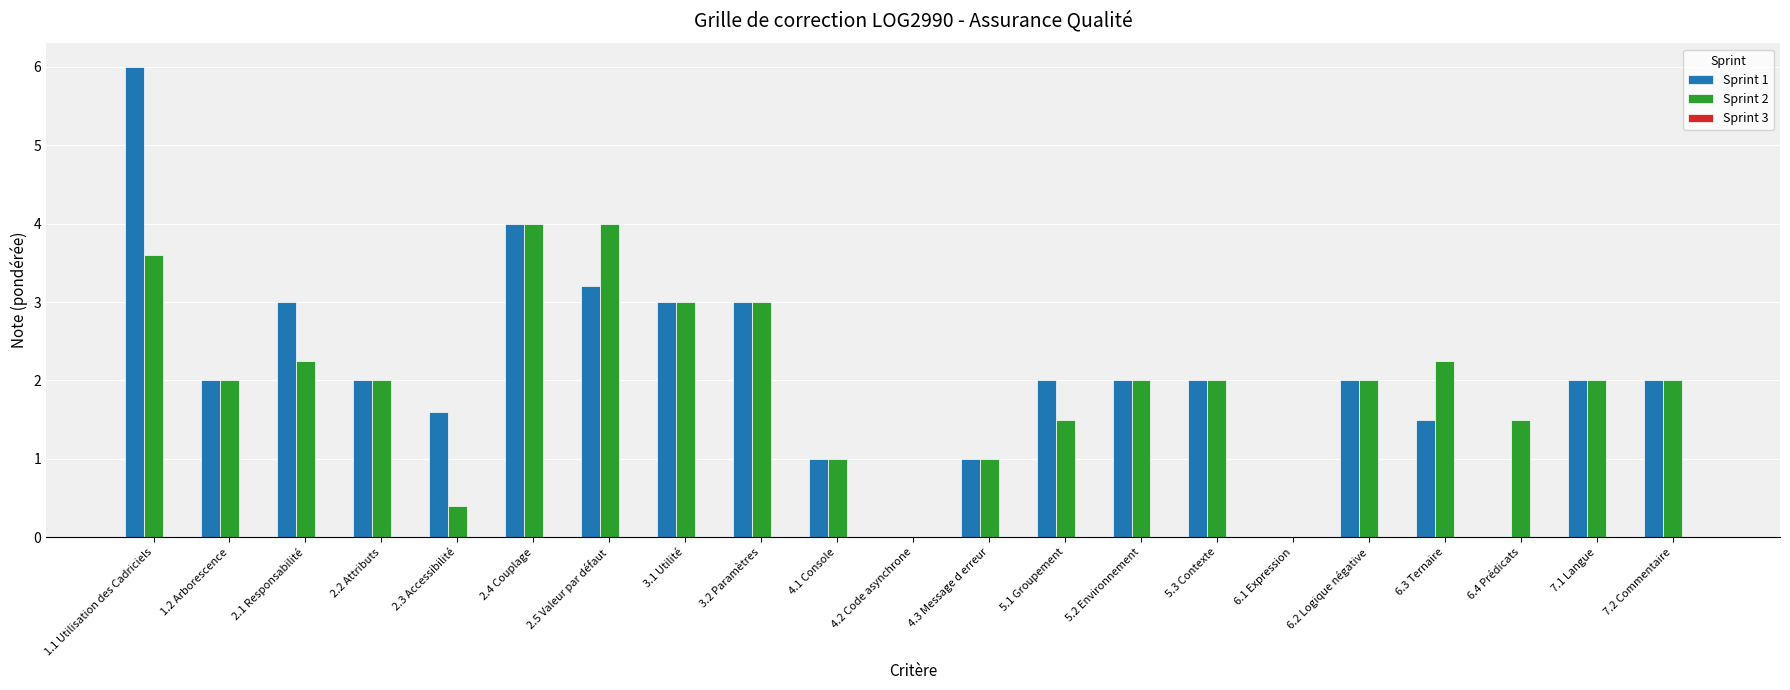

Is it true that Sprint 1 equals 2.0 at 6.2 Logique négative?

True